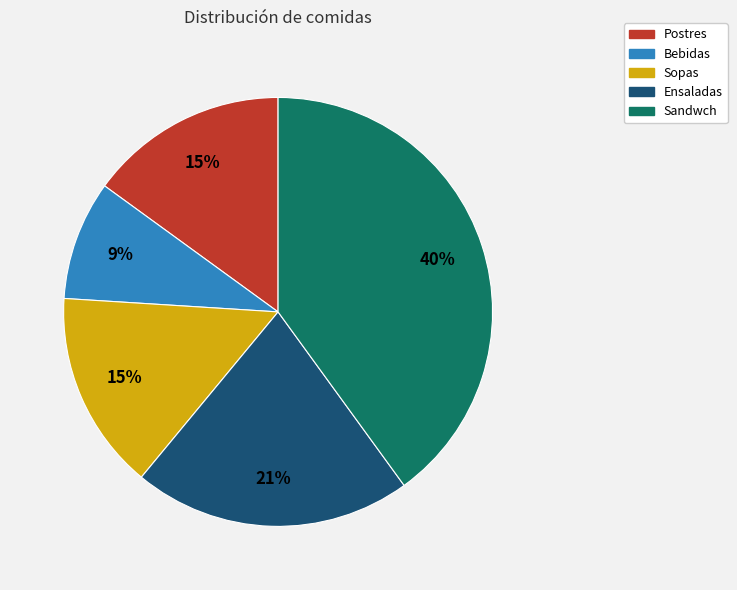

Do Bebidas and Ensaladas together represent more than half of the pie?

No